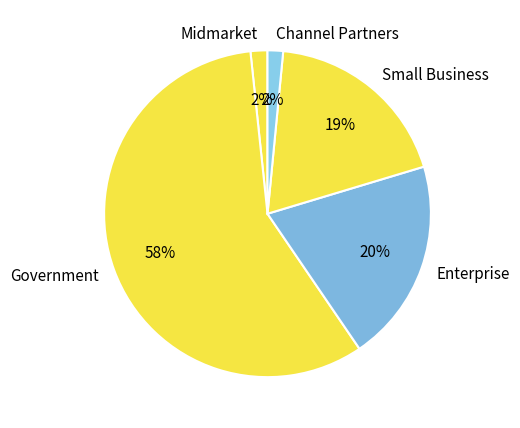

Combined, do Channel Partners and Enterprise account for over 50%?

No